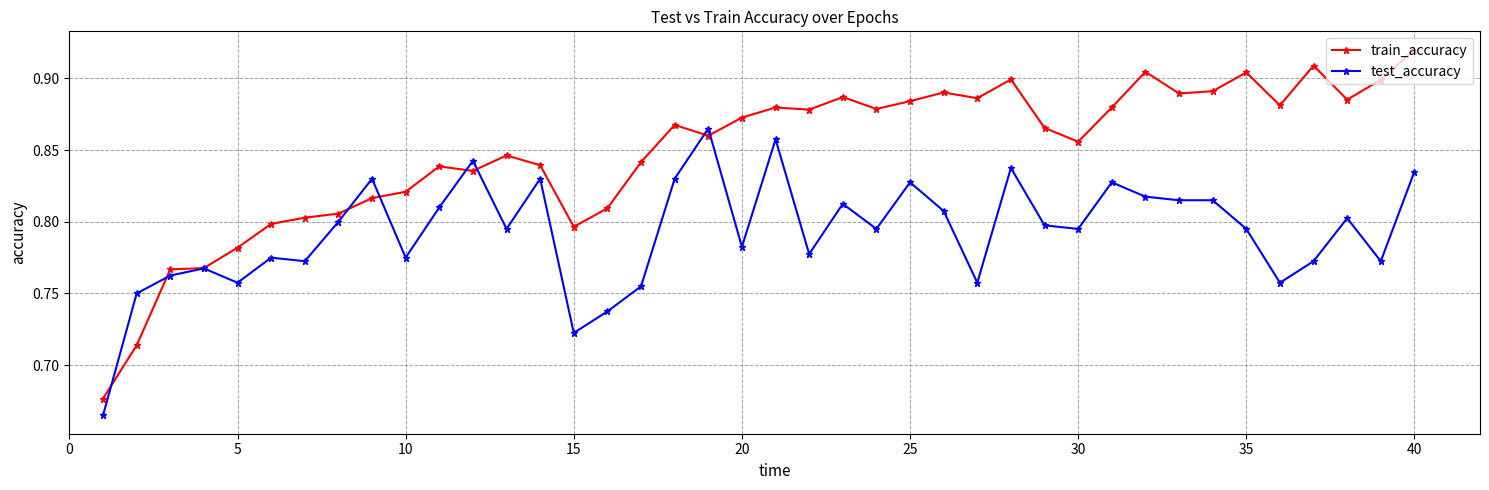

True or false: test_accuracy has more than 0 points higher than both neighbors.

True